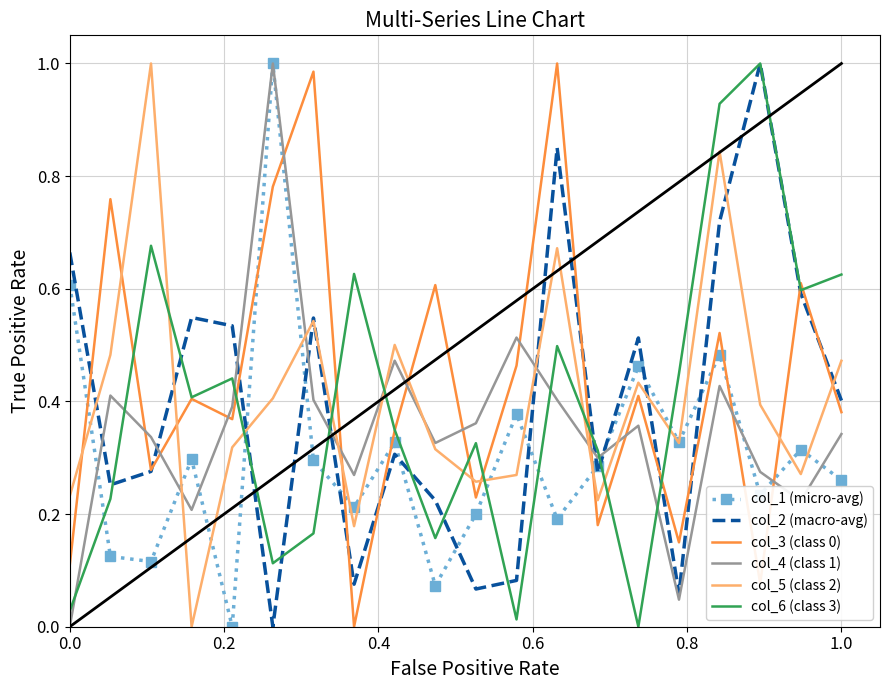

Which series ends up on top after the final intersection of col_2 (macro-avg) and col_1 (micro-avg)?

col_2 (macro-avg)